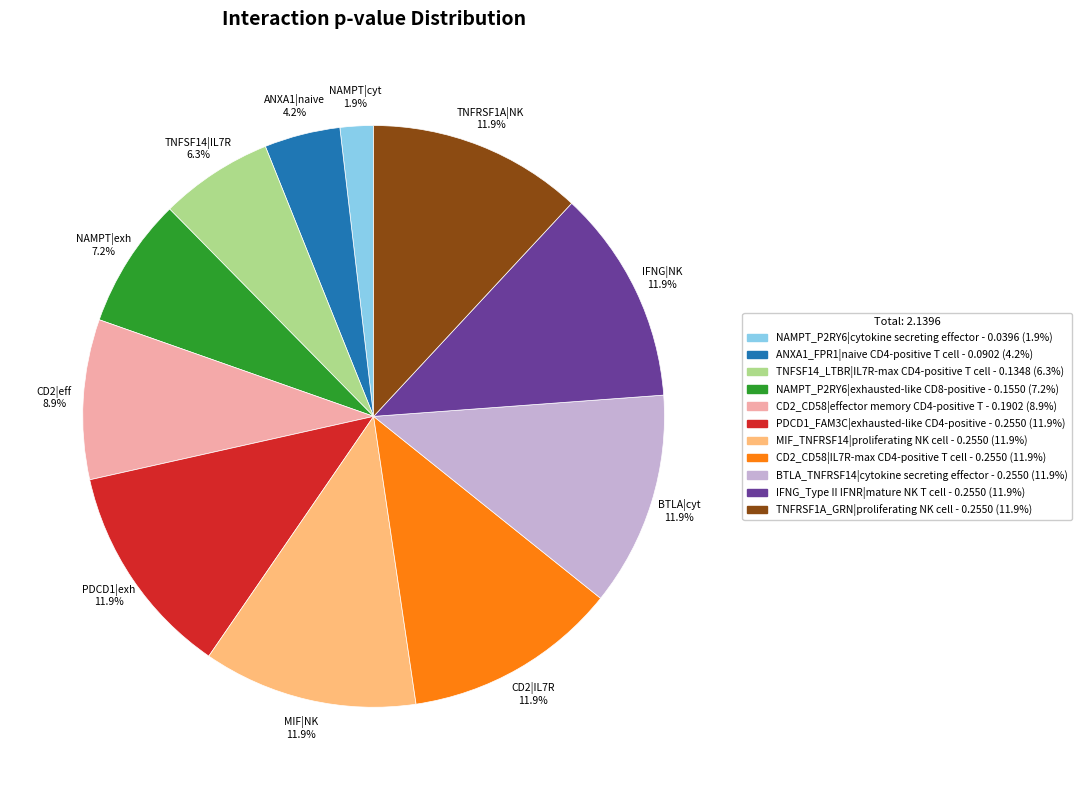

Does CD2|eff 8.9% account for over 50% of the chart?

No